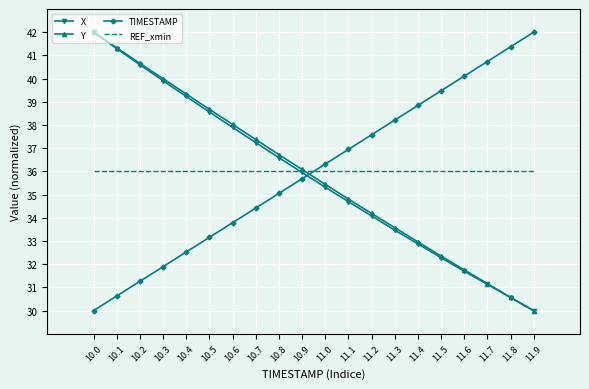

What is the minimum value for REF_xmin?

36.0